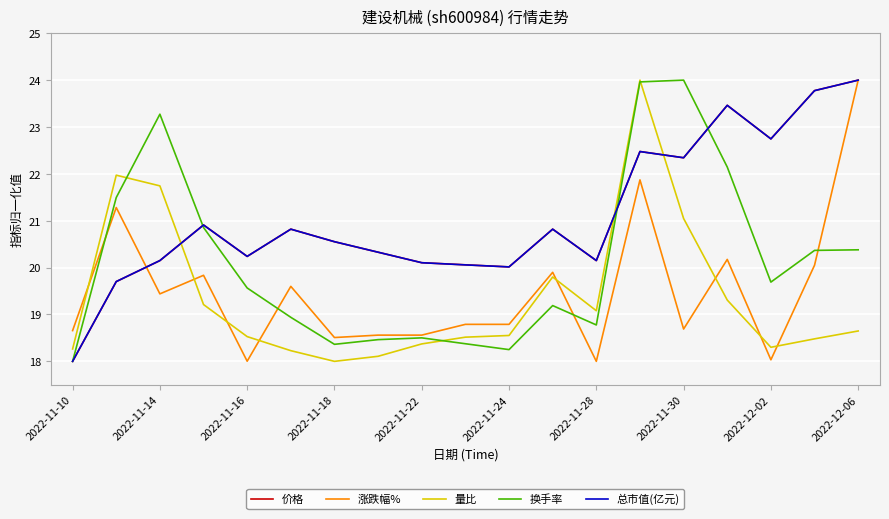

What is the highest value of the 价格 series?

24.0